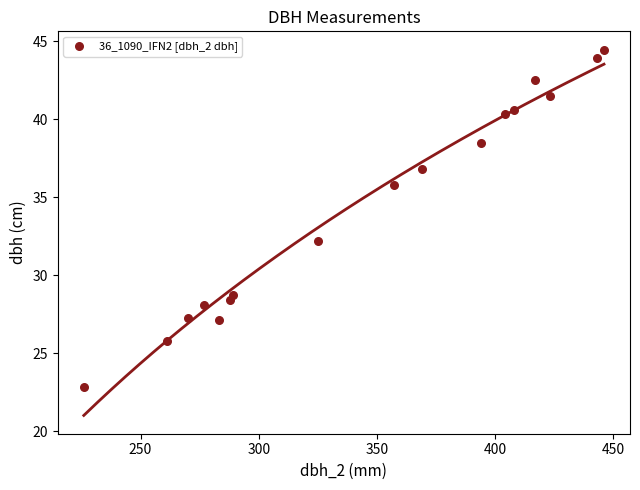

What is the range of X values (max minus min)?

220.0